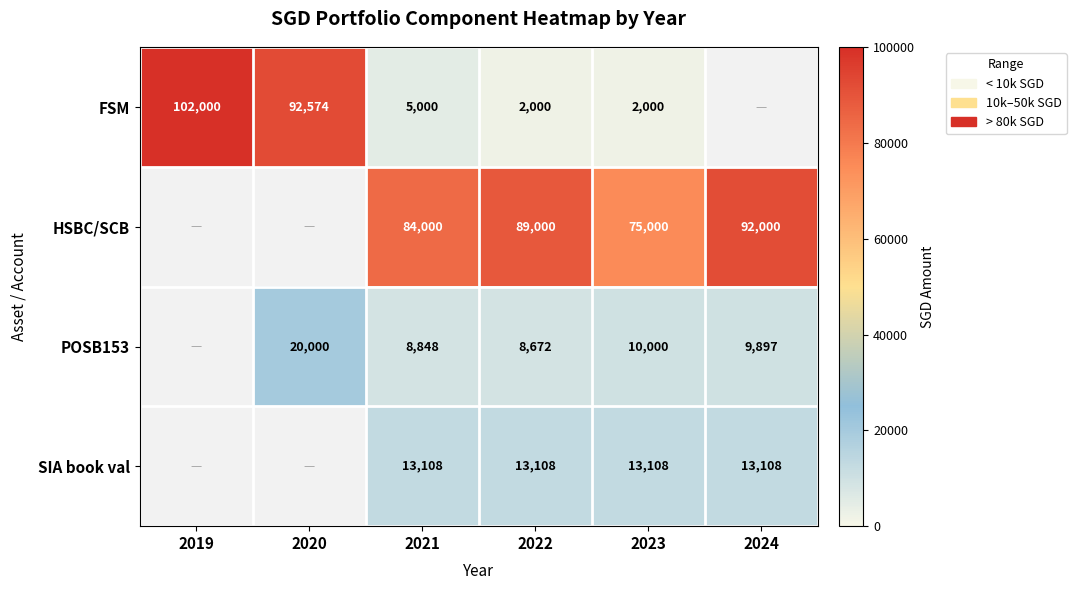

True or false: POSB153 has a value of 9897 at 2024.

True